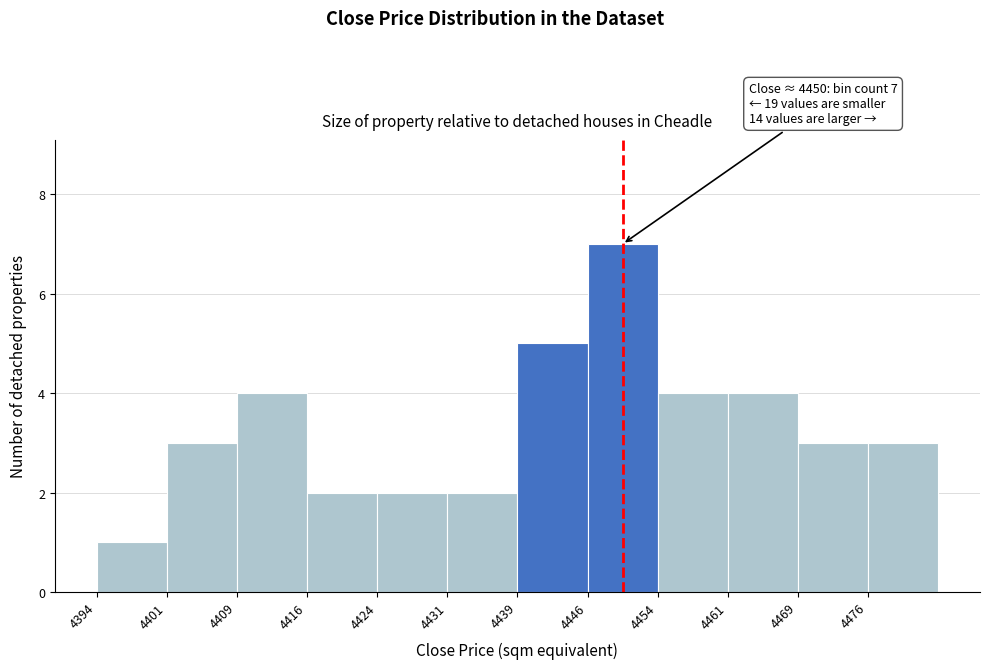

Over which range of the x-axis is the bar tallest?

4446.5 to 4454.0